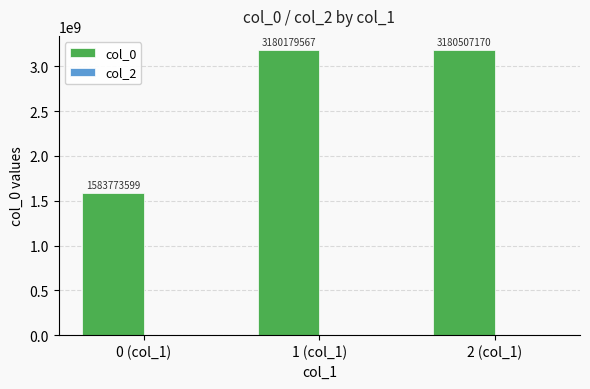

Between 1 (col_1) and 0 (col_1), which is larger?

1 (col_1)